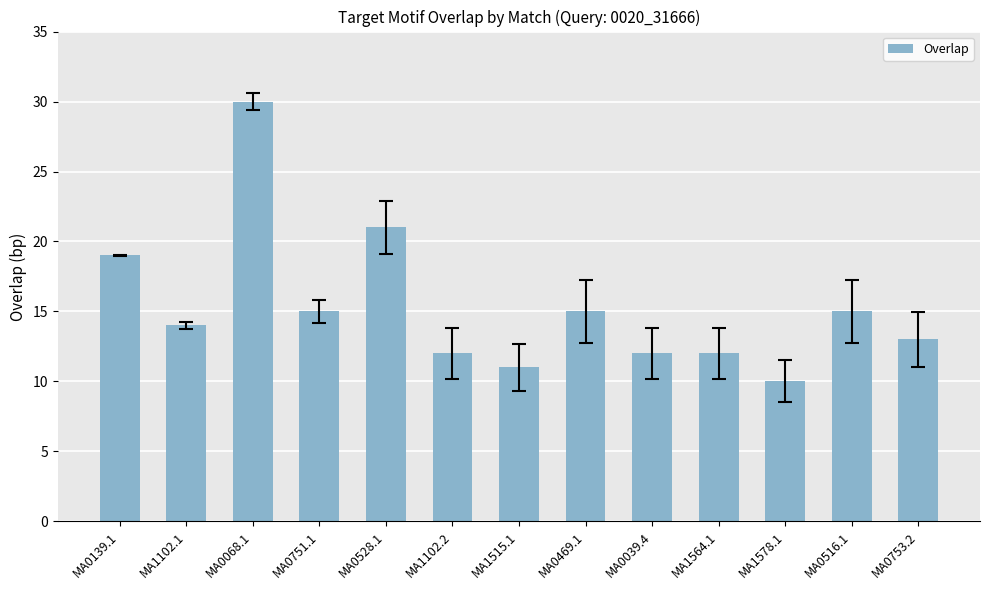

What is the change in value from MA0139.1 to MA1515.1?

-8